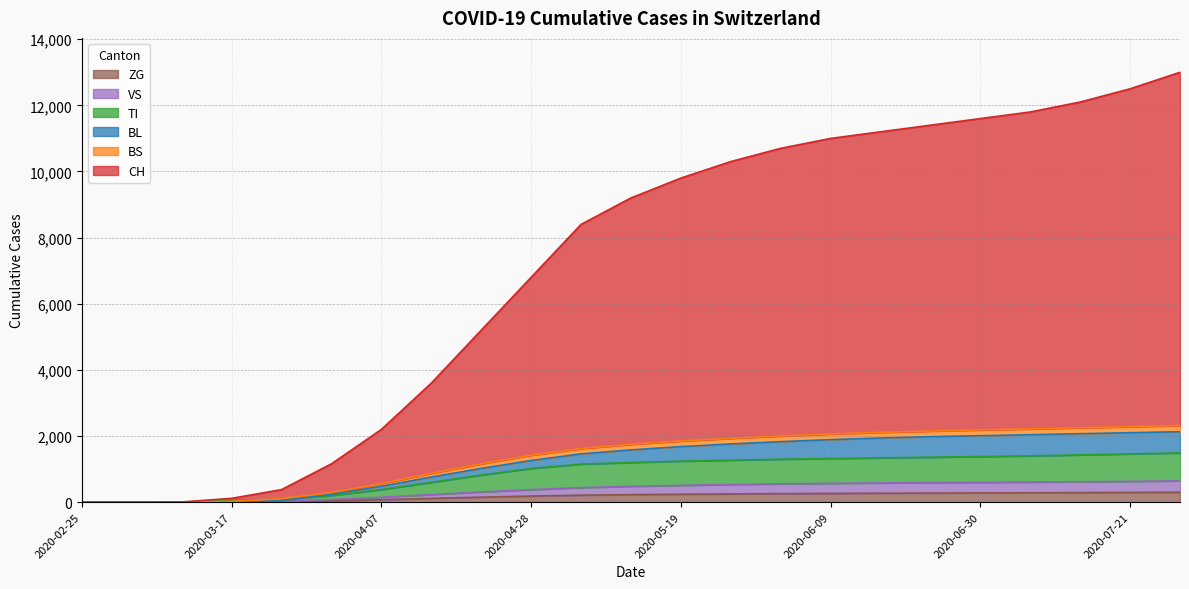

At which category does the chart reach its minimum across all series?

2020-02-25